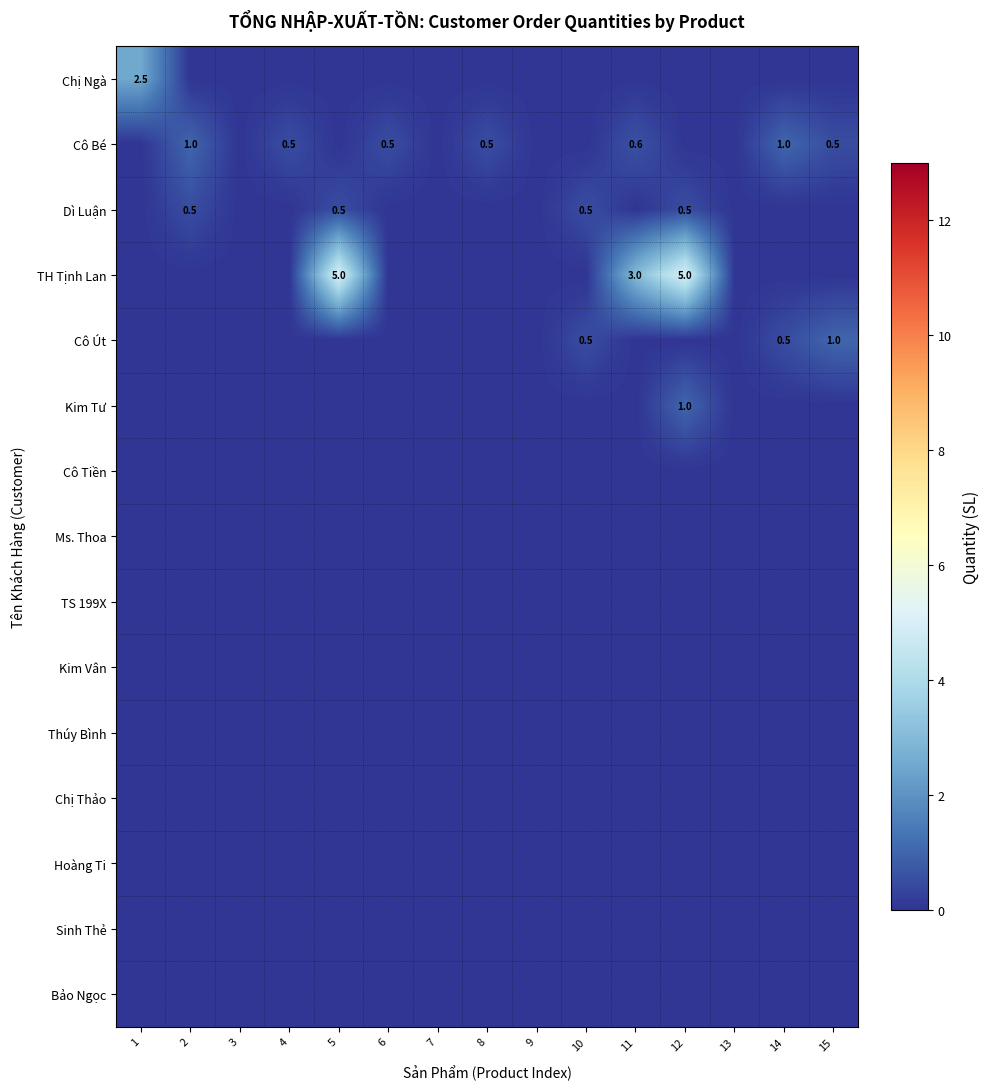

At how many categories does at least one series exceed 1?

4